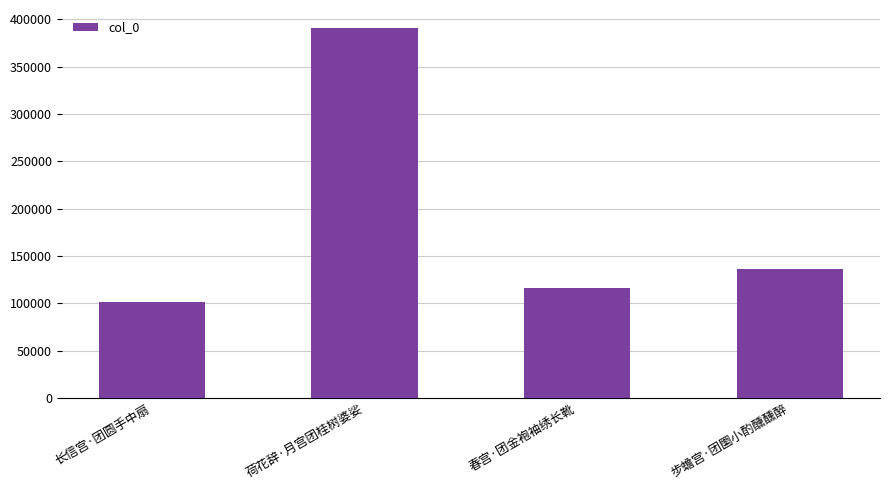

Reading left to right, transcribe all the data shown in this chart.

长信宫·团圆手中扇=101794	荷花辞·月宫团桂树婆娑=390321	春宫·团金袍袖绣长靴=115811	步蟾宫·团圞小酌醺醺醉=135857